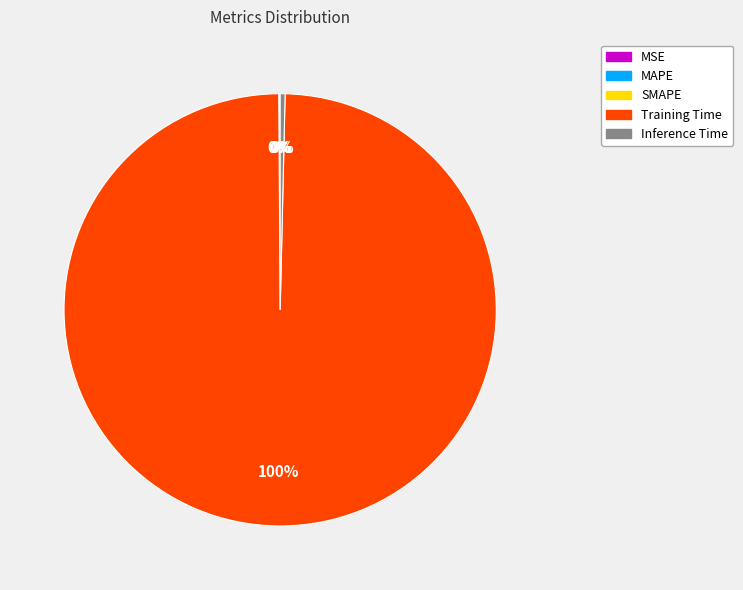

Is there a majority slice in this chart?

Yes